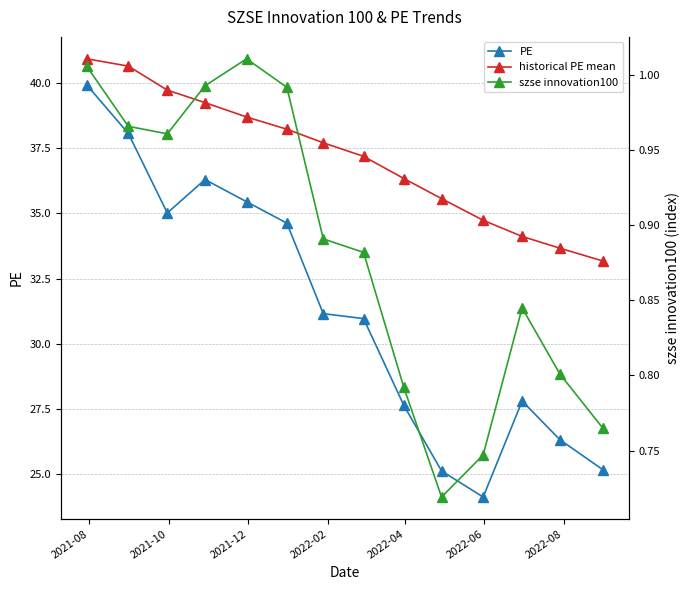

What is the value of the PE point at the 9th from the left?

27.6